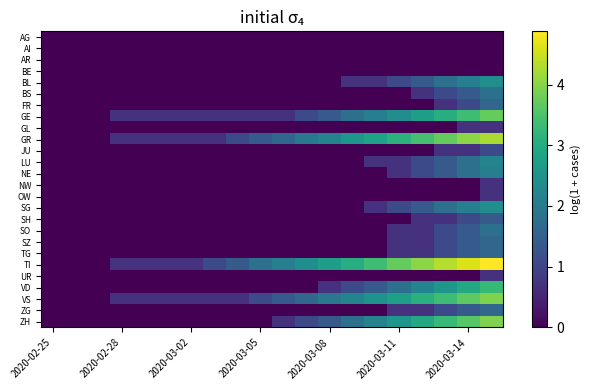

Which series has the largest range (max minus min)?

TI